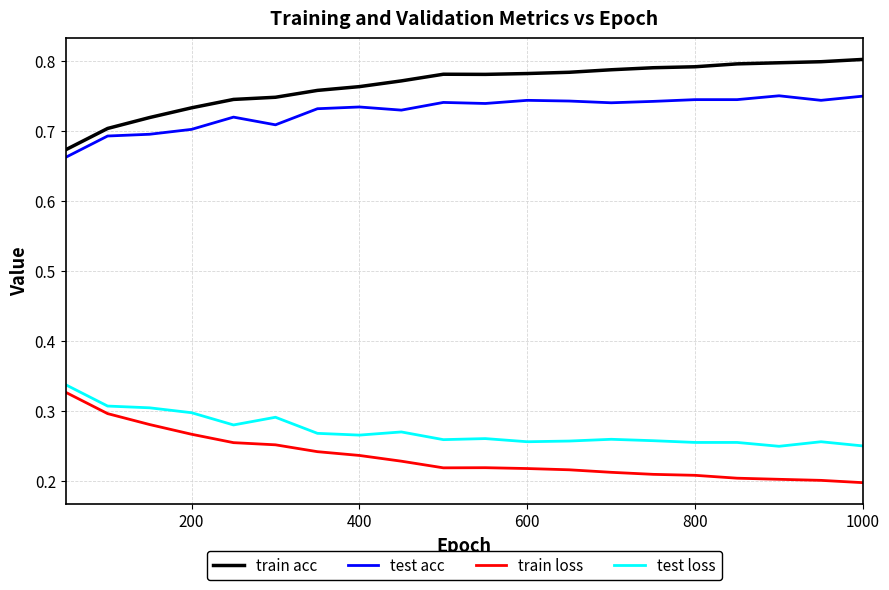

What are all the series names shown in the legend?

train acc, test acc, train loss, test loss